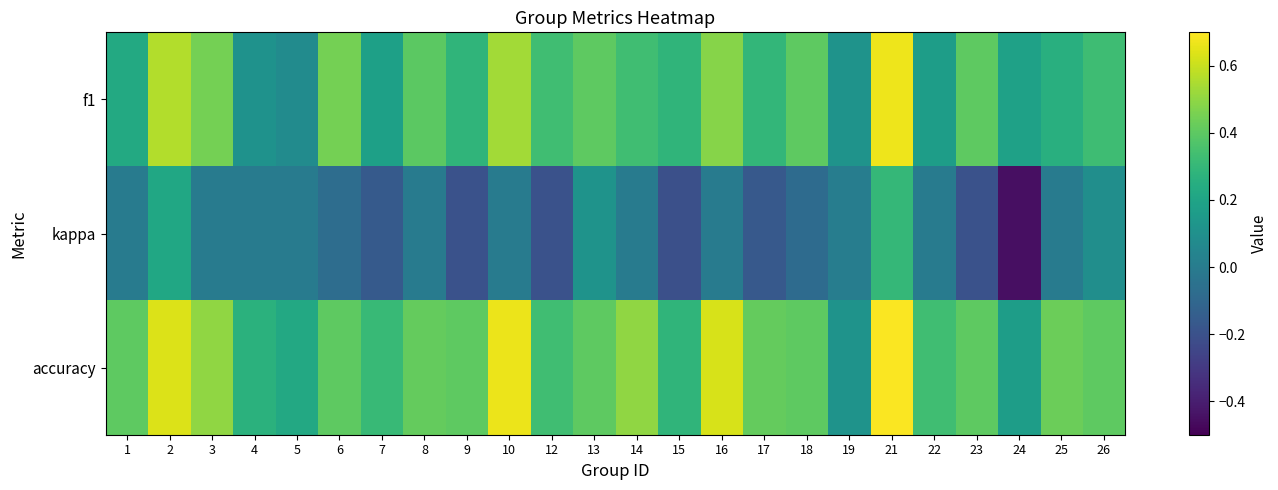

What is the smallest value displayed?

-0.5